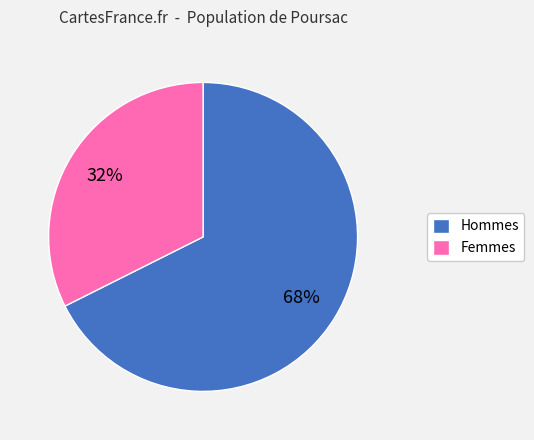

What is the ratio of the value at Femmes to the value at Hommes?

0.5